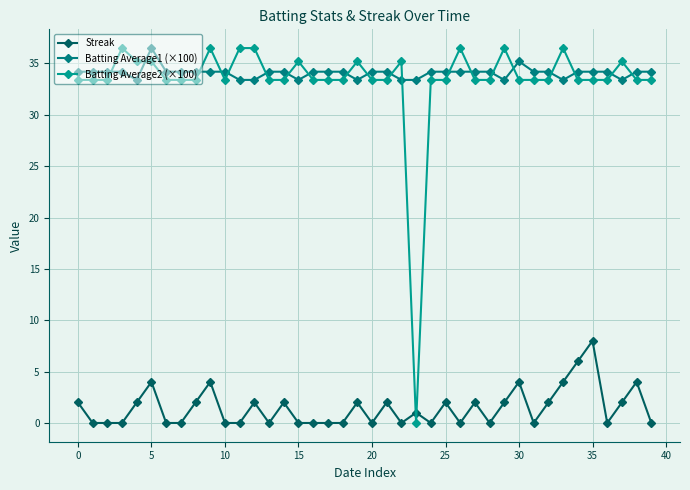

How many categories are shown in the chart?

40